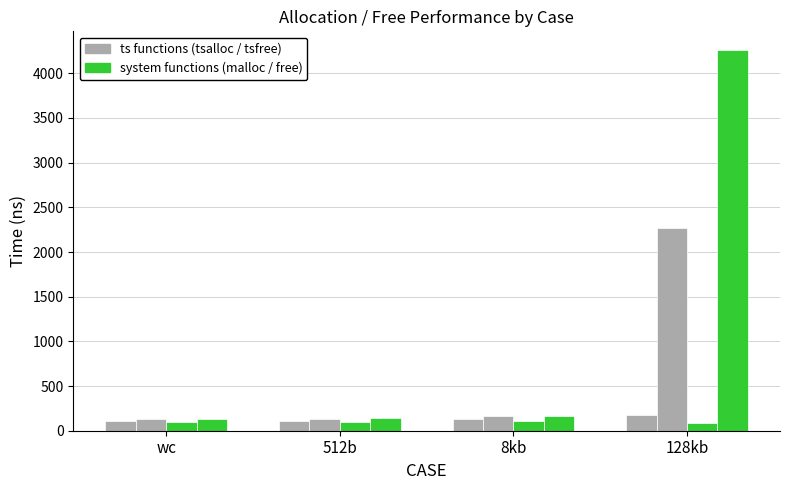

What is the total value across all series at 128kb?

6793